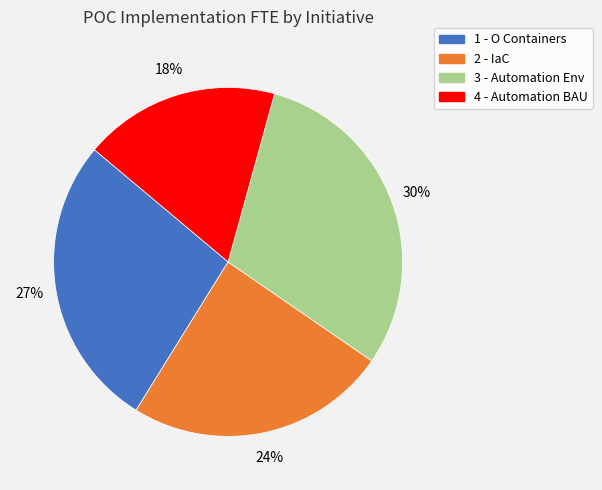

Is there any slice that represents more than half of the pie?

No